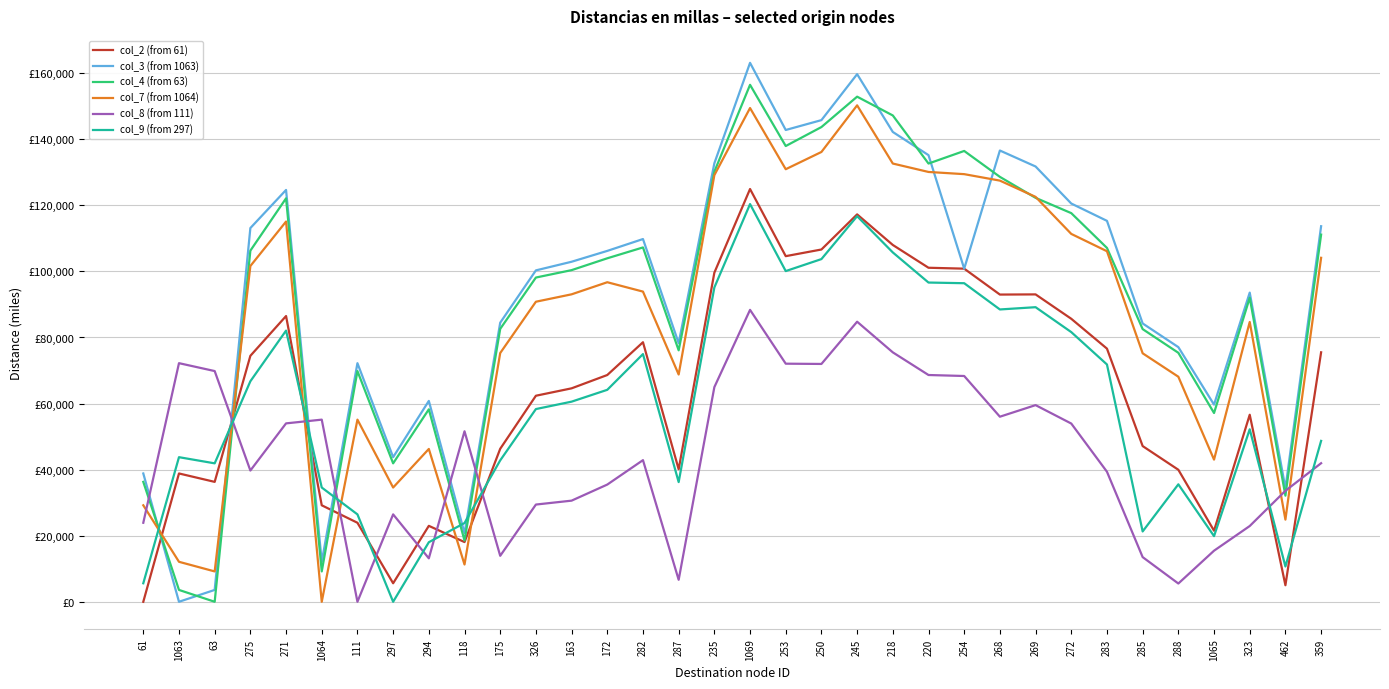

What value does the col_9 (from 297) series have at 220?

96631.8